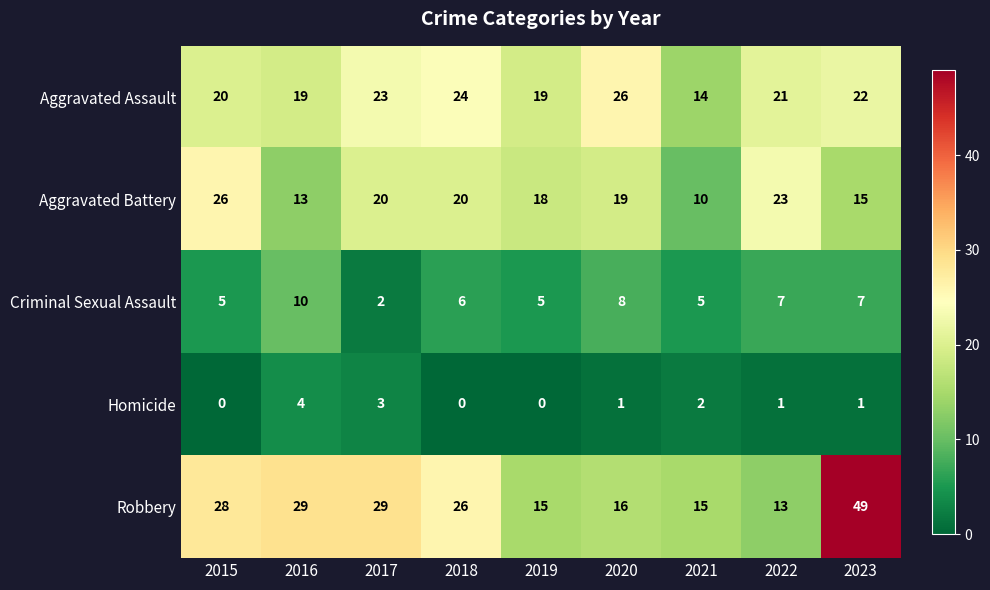

Which series has the widest spread of values?

Robbery